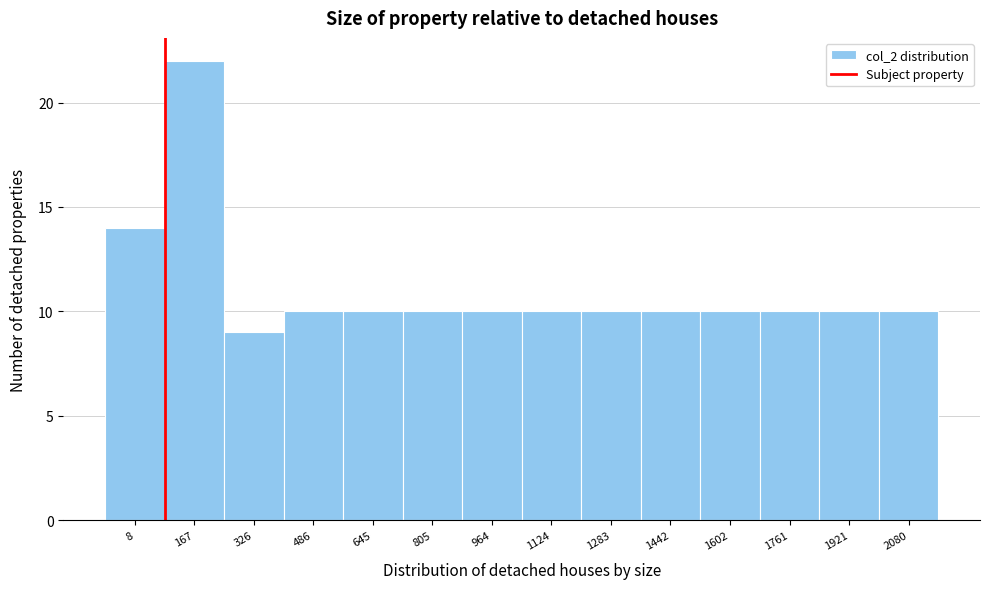

Reading right to left, extract all data points from this chart.

2080=10	1921=10	1761=10	1602=10	1442=10	1283=10	1124=10	964=10	805=10	645=10	486=10	326=9	167=22	8=14